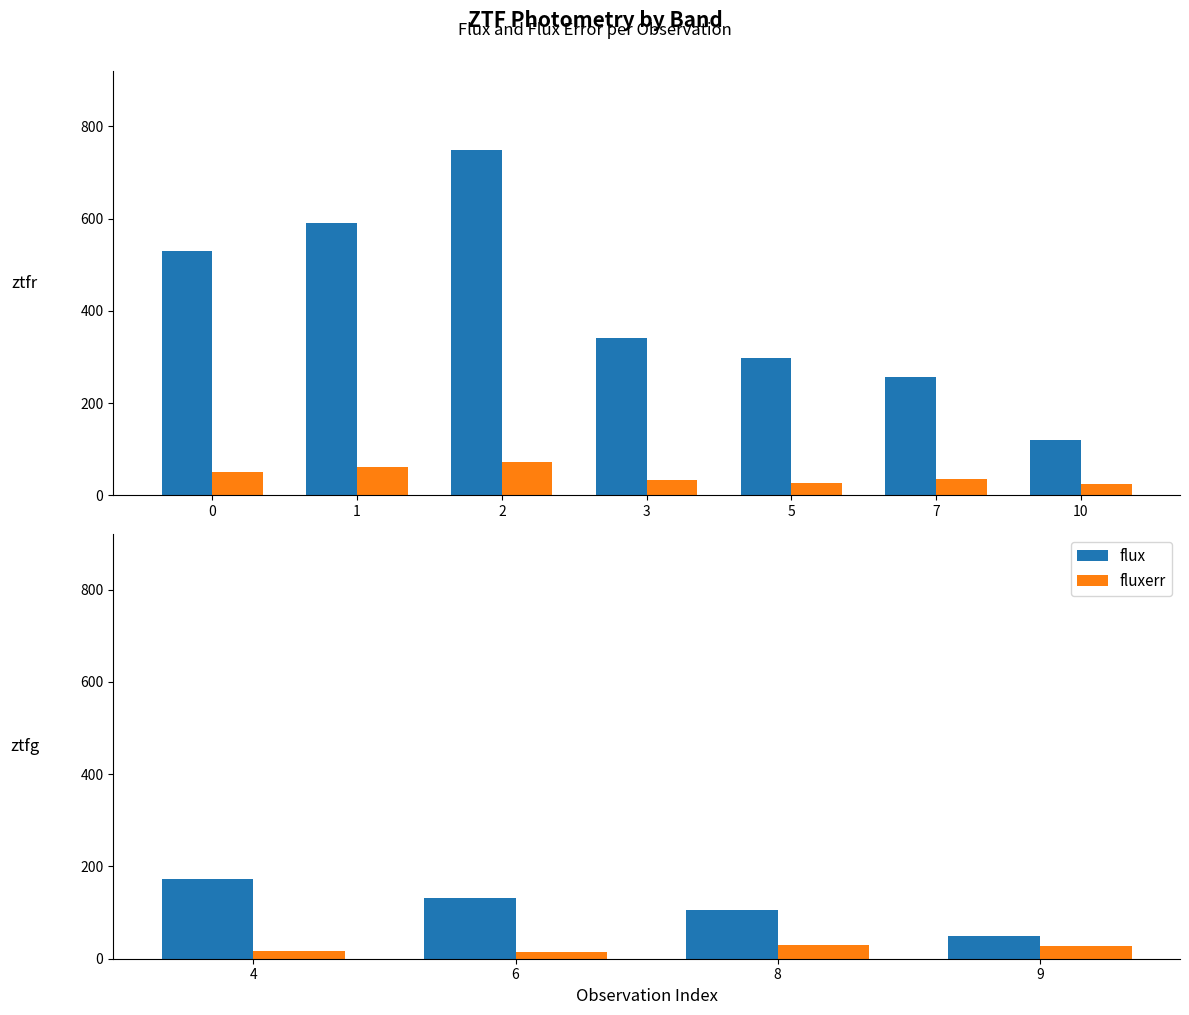

Is the value of flux at 9 greater than the value of fluxerr at 6?

Yes